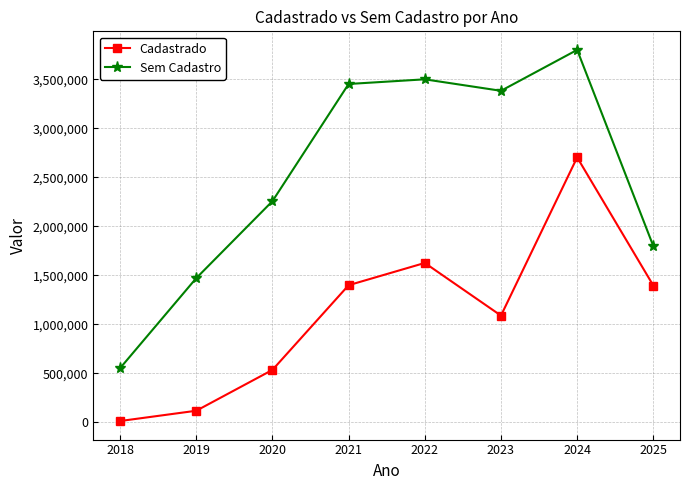

Which series changed the most between 2020 and 2023?

Sem Cadastro